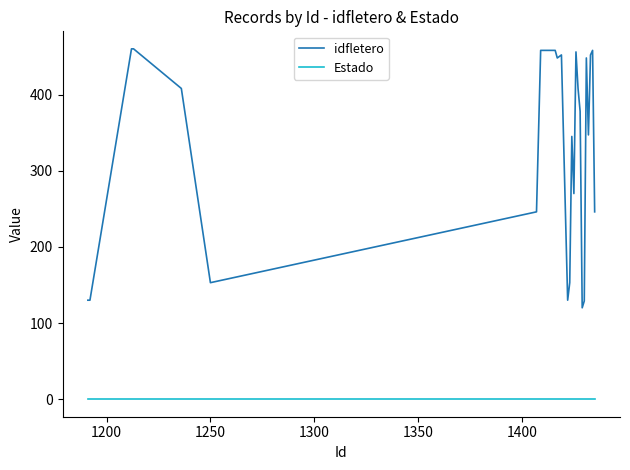

True or false: idfletero and Estado intersect in this chart.

False